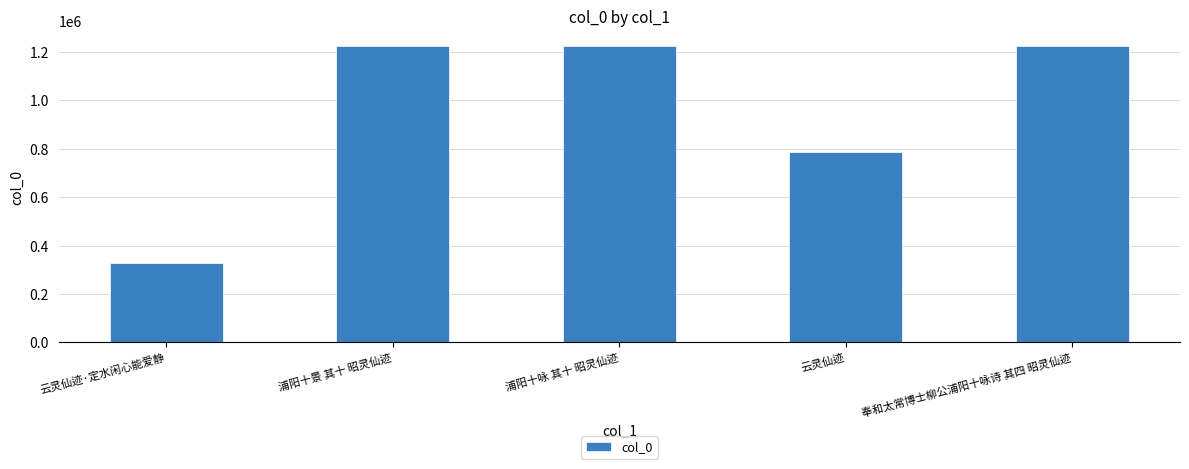

Between 云灵仙迹·定水闲心能爱静 and 浦阳十景 其十 昭灵仙迹, which is larger?

浦阳十景 其十 昭灵仙迹